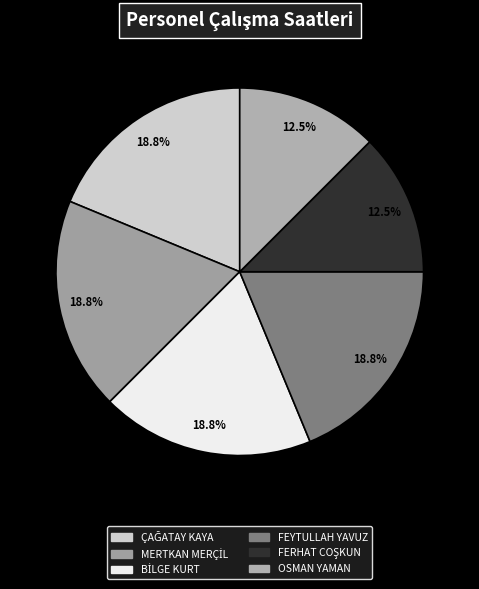

How many segments does this pie chart have?

6